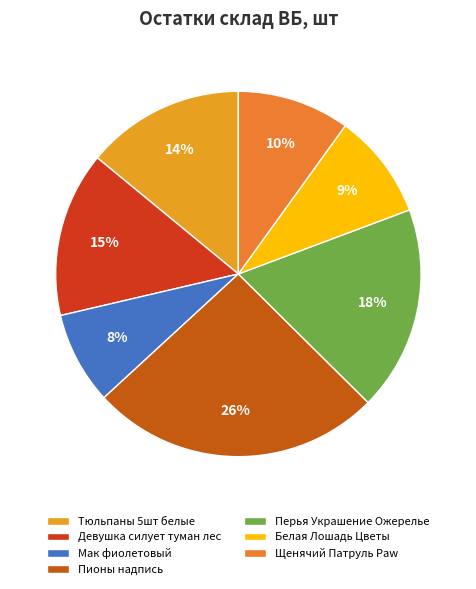

What is the smallest slice in the pie chart?

Мак фиолетовый